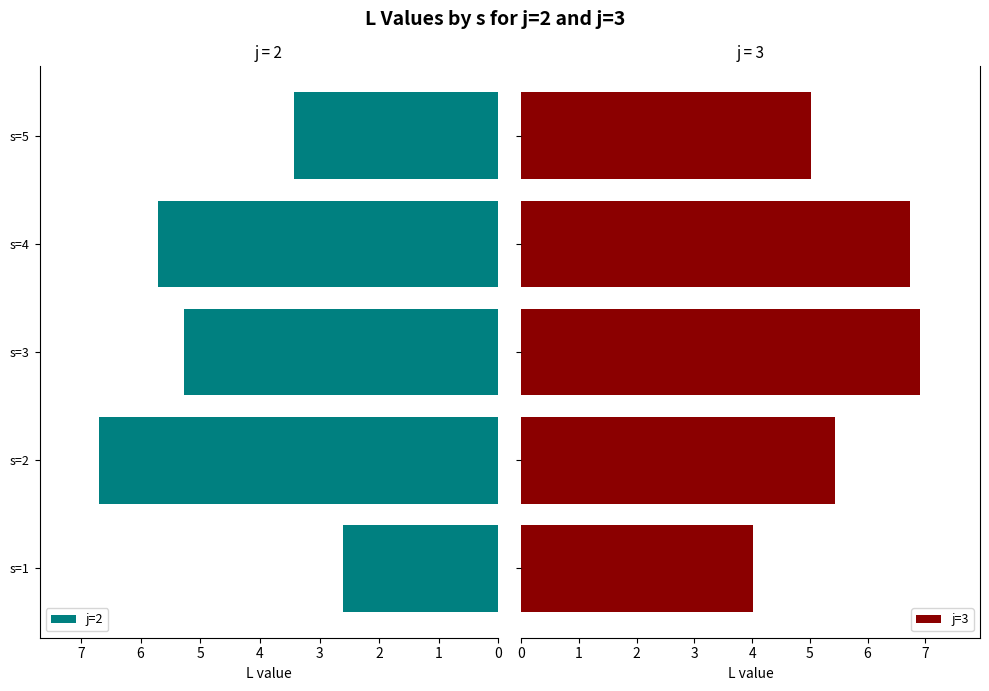

What is the greatest value displayed?

6.9